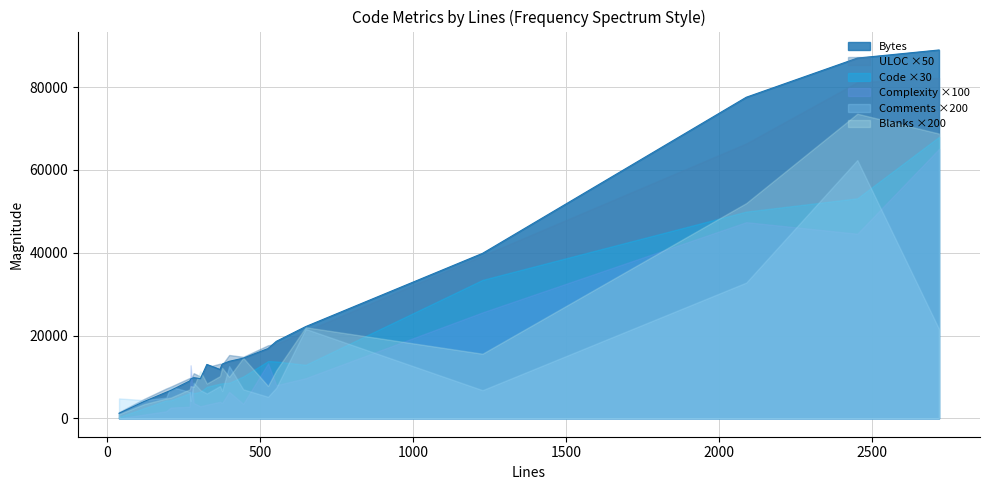

List the labels in order of Bytes value, smallest first.

39, 120, 193, 208, 270, 273, 305, 283, 369, 326, 376, 399, 445, 526, 553, 649, 1227, 2089, 2452, 2719